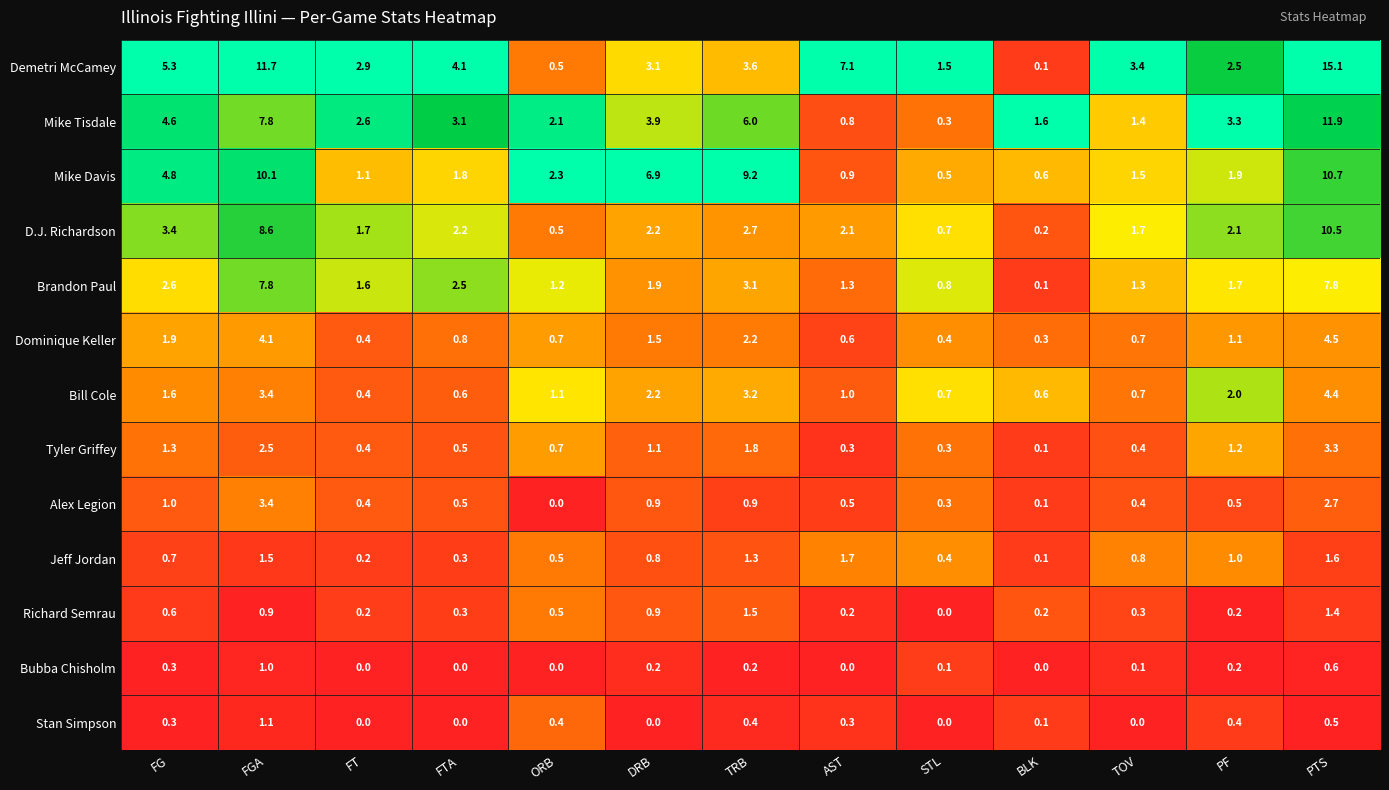

How many series are shown in this chart?

13